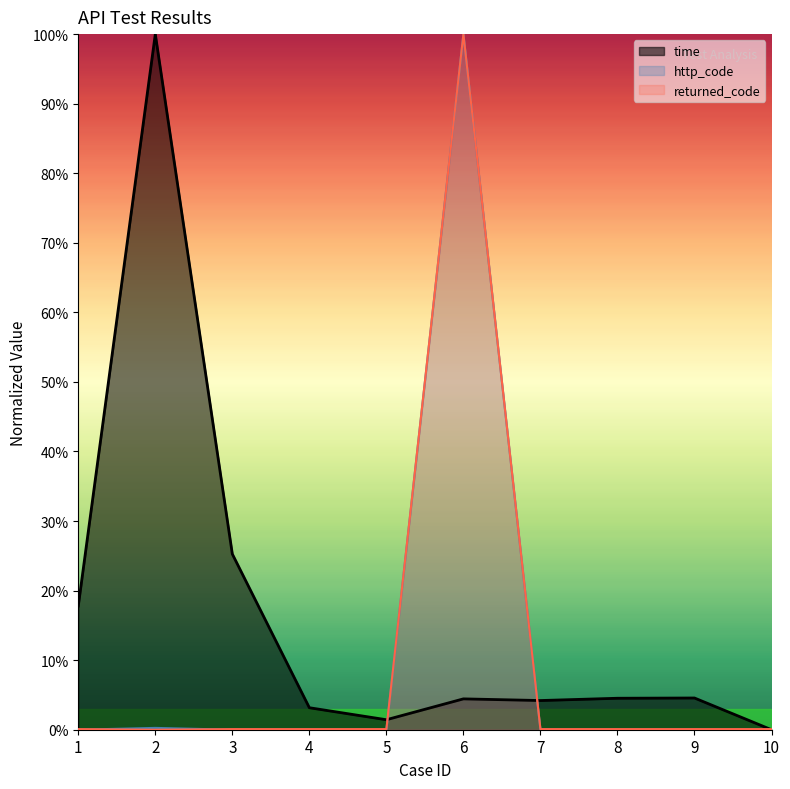

At which label does time reach its peak?

2